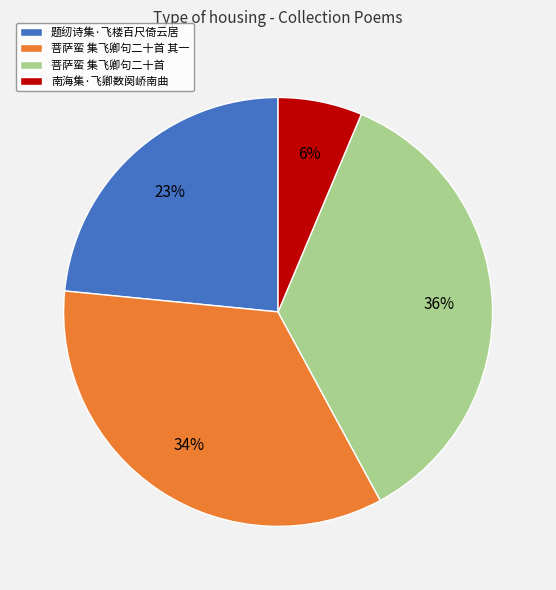

Combined, do 南海集·飞卿数阕峤南曲 and 题纫诗集·飞楼百尺倚云居 account for over 50%?

No